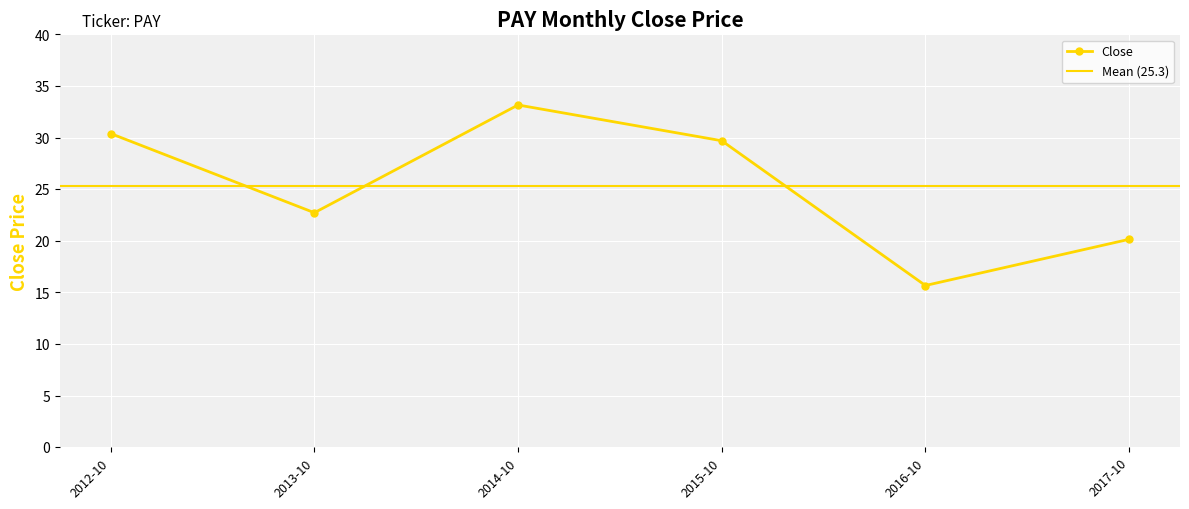

Reading left to right, list all the values displayed in this chart.

2012-10=30.4	2013-10=22.7	2014-10=33.2	2015-10=29.7	2016-10=15.7	2017-10=20.2